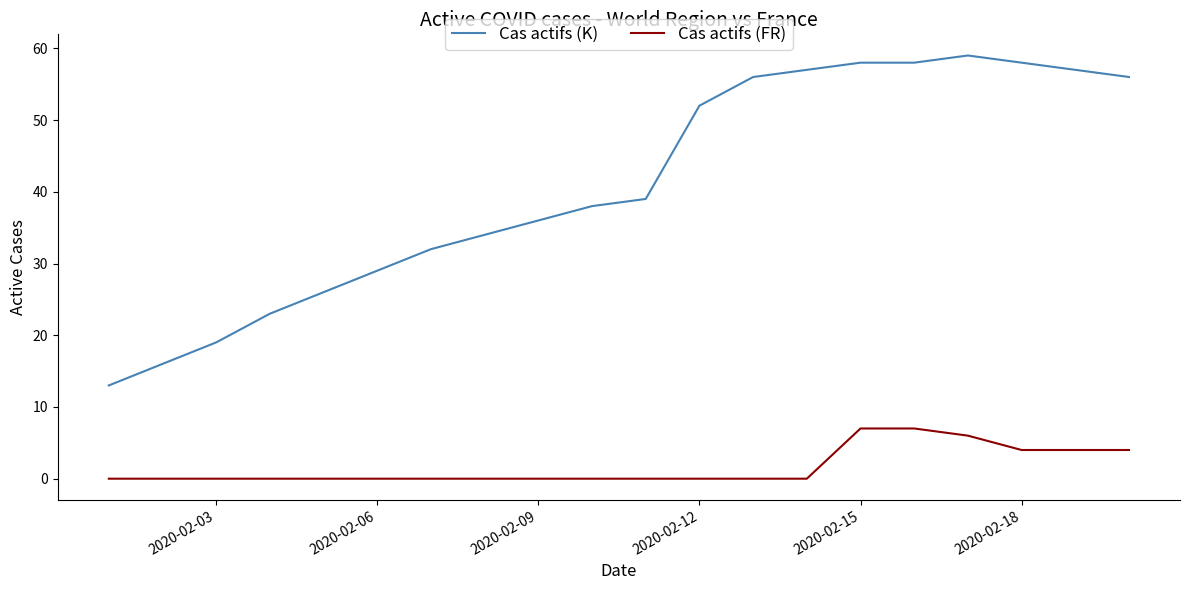

List the series in order of their peak value, lowest first.

Cas actifs (FR), Cas actifs (K)